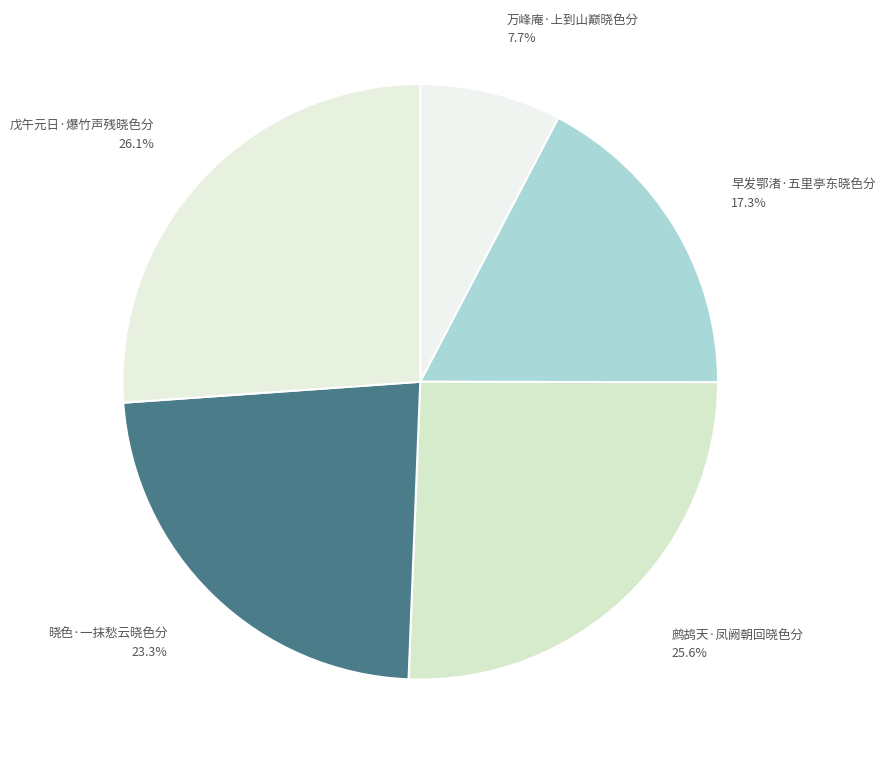

How many slices are in this pie chart?

5